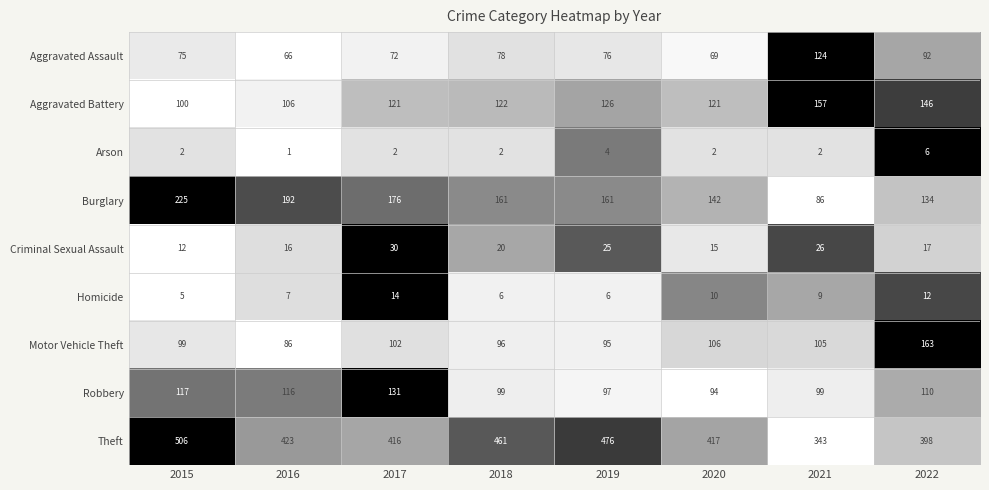

What is the difference between the highest and lowest values at 2018?

459